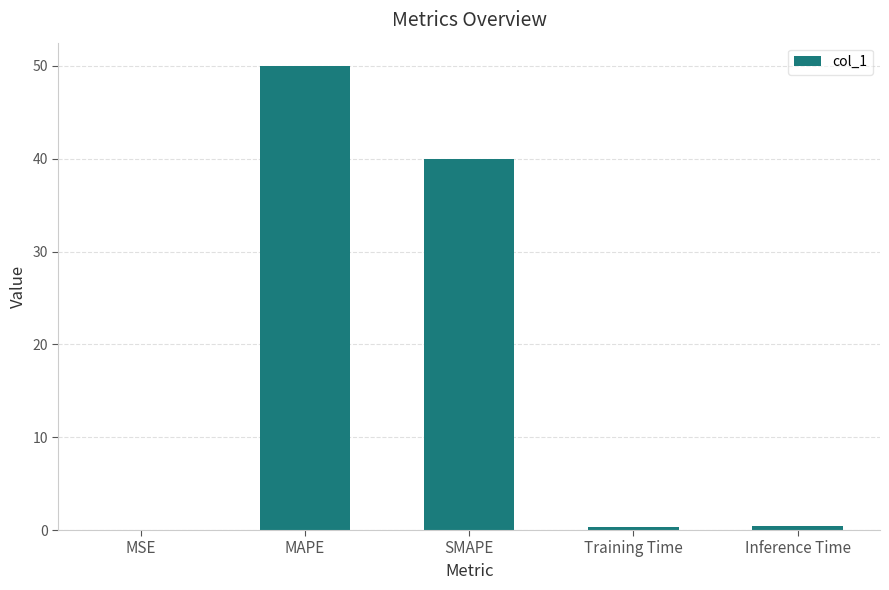

What is the greatest value displayed?

50.0